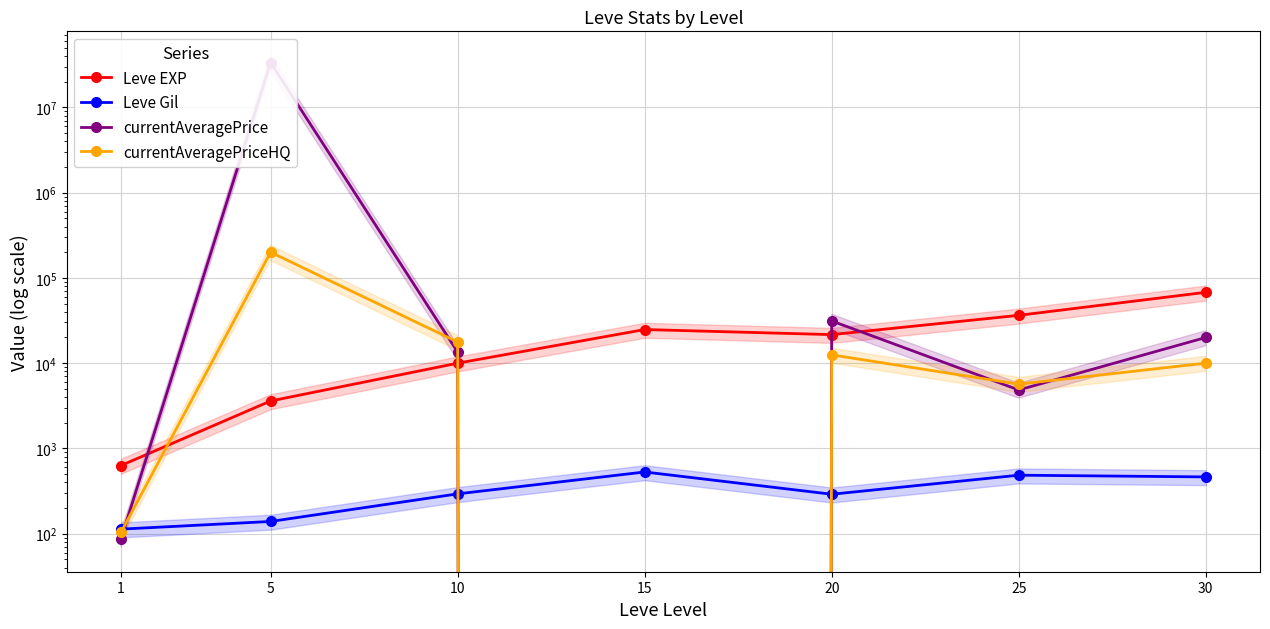

Is the value of Leve EXP at 20 greater than the value of currentAveragePrice at 5?

No